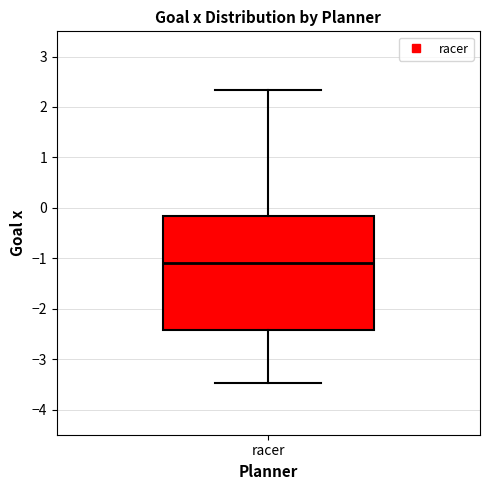

Where is the upper edge of the box for racer on the y-axis? The values are not printed on the chart, so give them approximately, as read against the axis.

-0.2